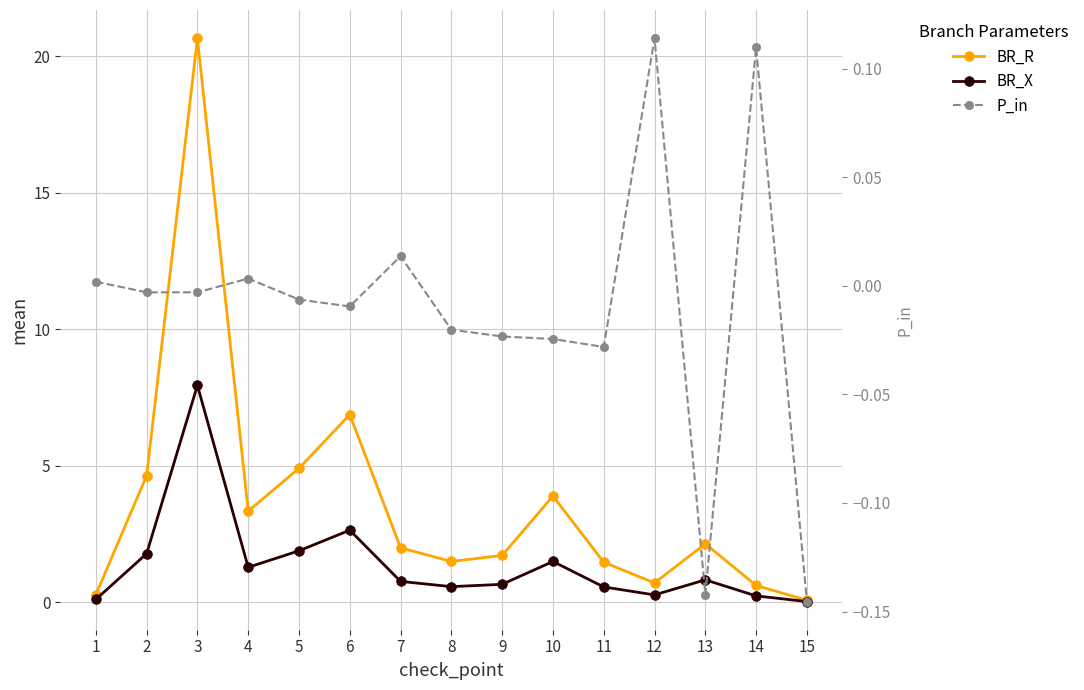

Reading left to right, what are all the values shown in this chart?

BR_R: 1=0.3	2=4.6	3=20.7	4=3.3	5=4.9	6=6.9	7=2.0	8=1.5	9=1.7	10=3.9	11=1.5	12=0.7	13=2.1	14=0.6	15=0.1
BR_X: 1=0.1	2=1.8	3=7.9	4=1.3	5=1.9	6=2.6	7=0.8	8=0.6	9=0.7	10=1.5	11=0.6	12=0.3	13=0.8	14=0.2	15=0.0
P_in: 1=0.0	2=-0.0	3=-0.0	4=0.0	5=-0.0	6=-0.0	7=0.0	8=-0.0	9=-0.0	10=-0.0	11=-0.0	12=0.1	13=-0.1	14=0.1	15=-0.1